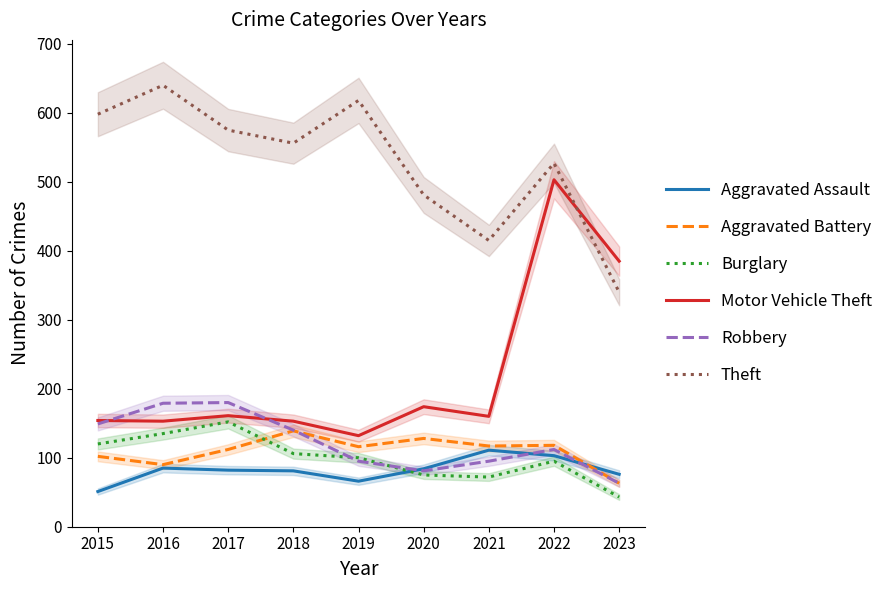

Which has a higher value, 2016 or 2020?

2016